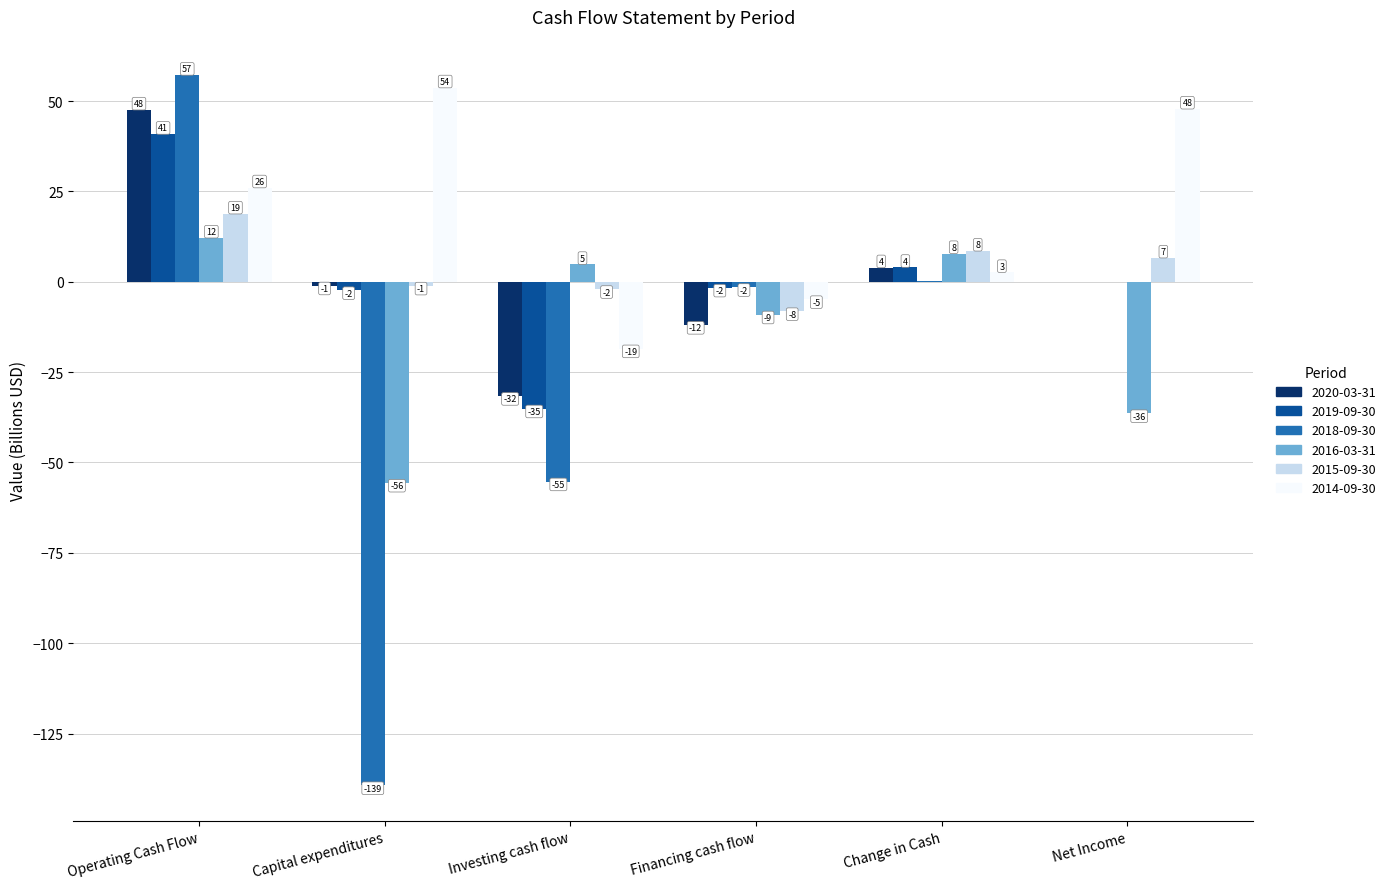

Rank the series at Financing cash flow from highest to lowest value.

2018-09-30, 2019-09-30, 2014-09-30, 2015-09-30, 2016-03-31, 2020-03-31